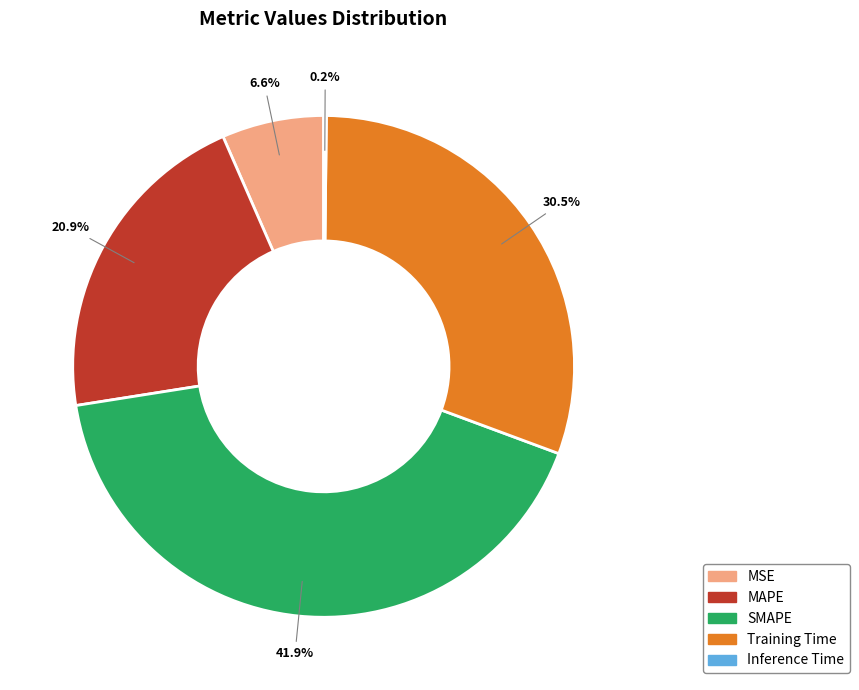

What is the ratio of the value at SMAPE to the value at Training Time?

1.4